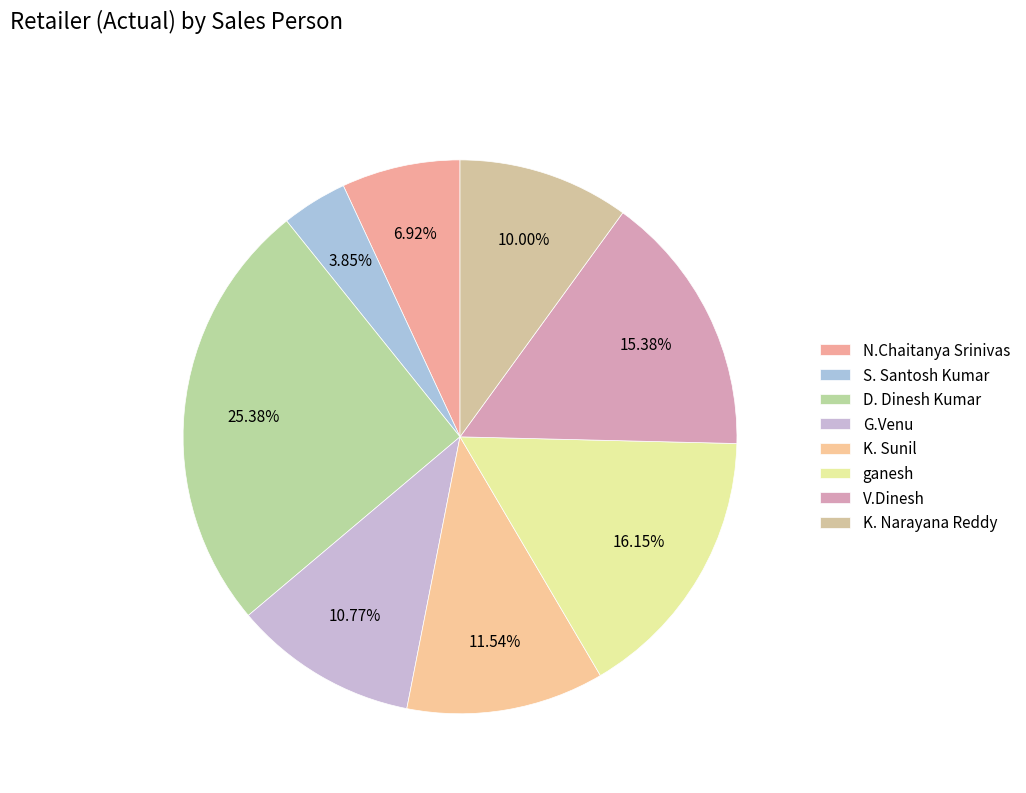

How many segments does this pie chart have?

8